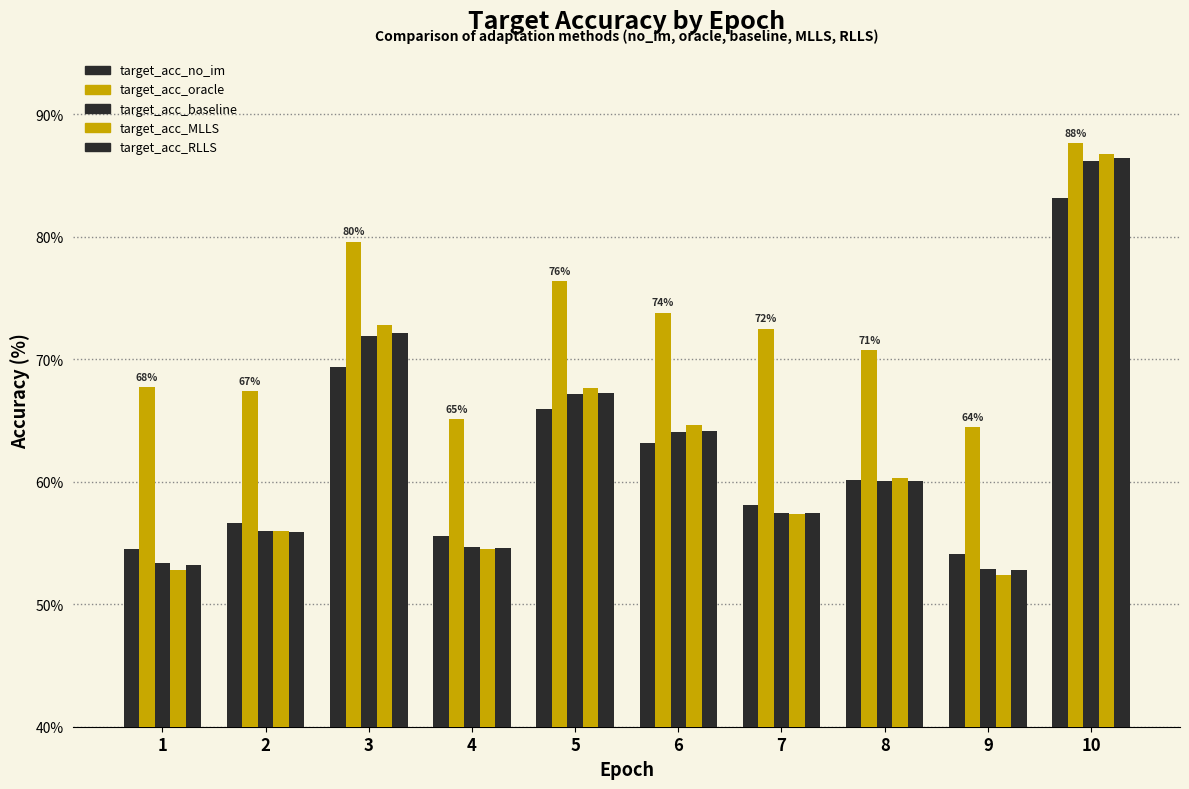

Is the value of target_acc_MLLS at 6 greater than the value of target_acc_oracle at 1?

No